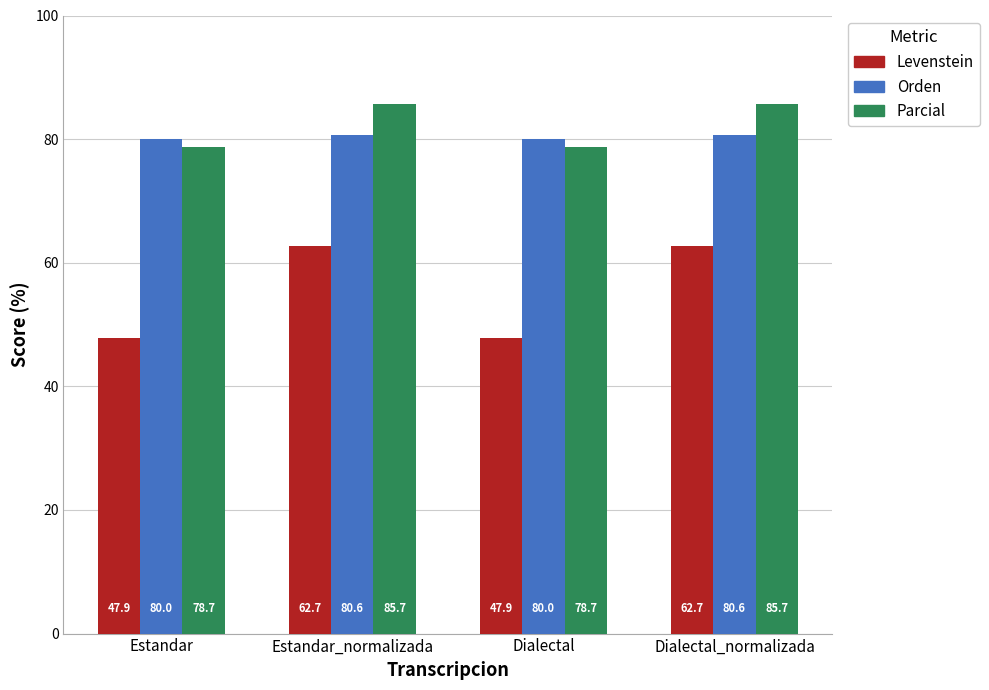

List the series in order of their peak value, highest first.

Parcial, Orden, Levenstein